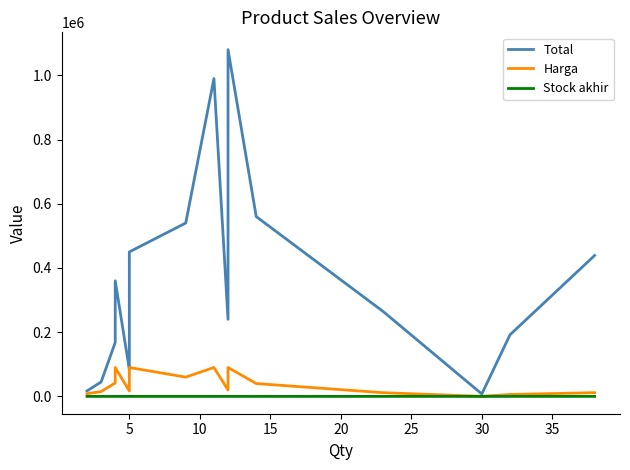

True or false: Total and Harga intersect in this chart.

False